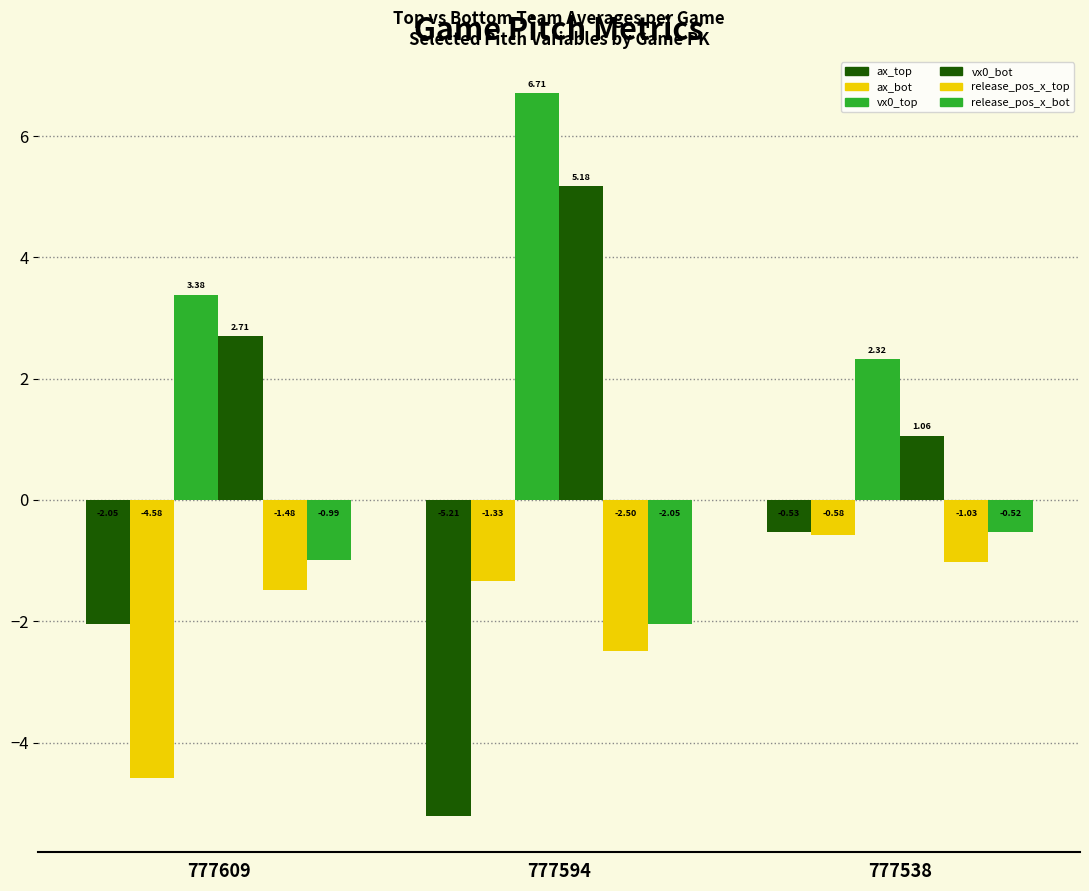

How many data points does each series have?

3